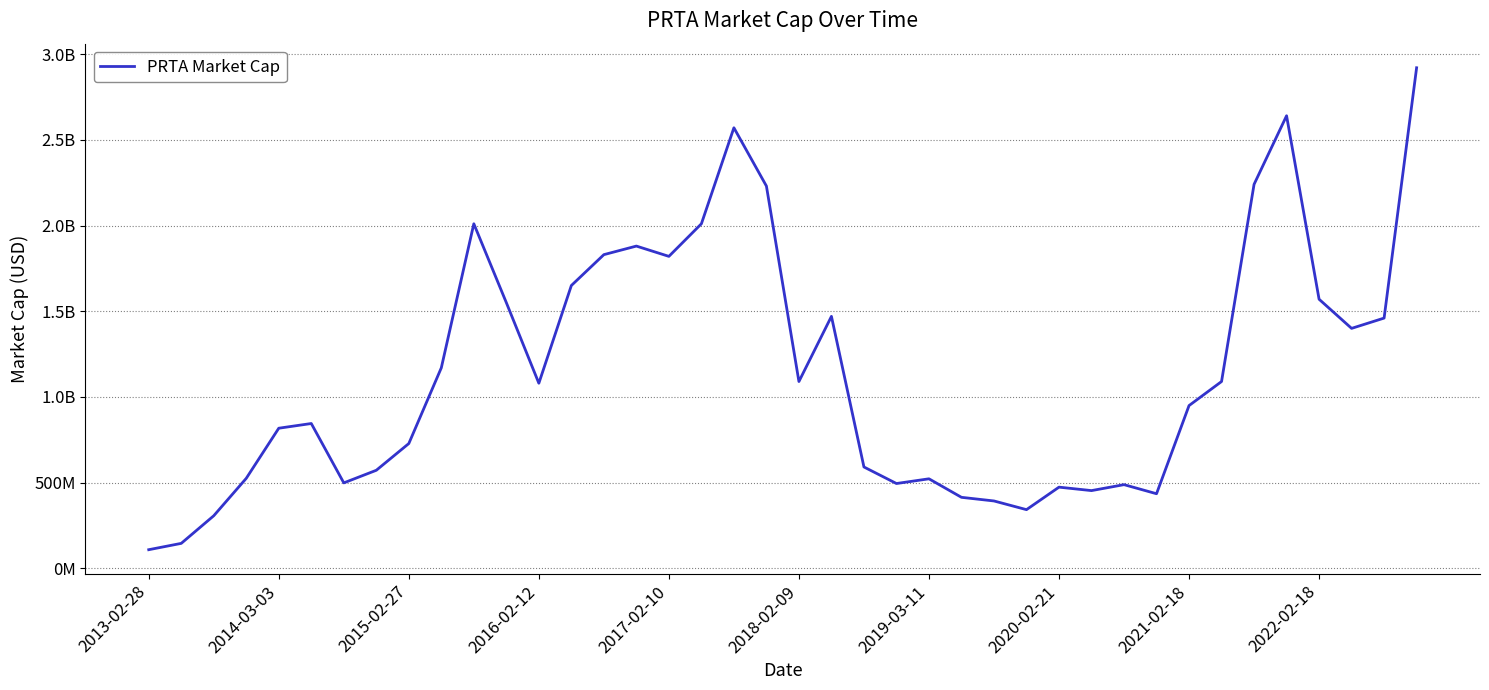

Is this an area chart (filled region under the line)?

No